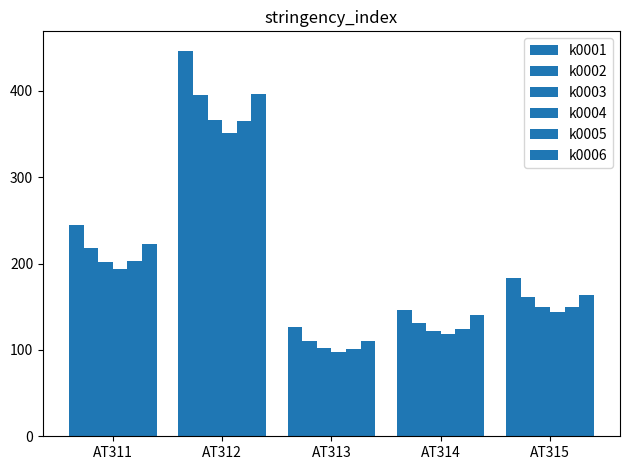

What is the value of the k0004 bar at the 3rd from the left?

97.6